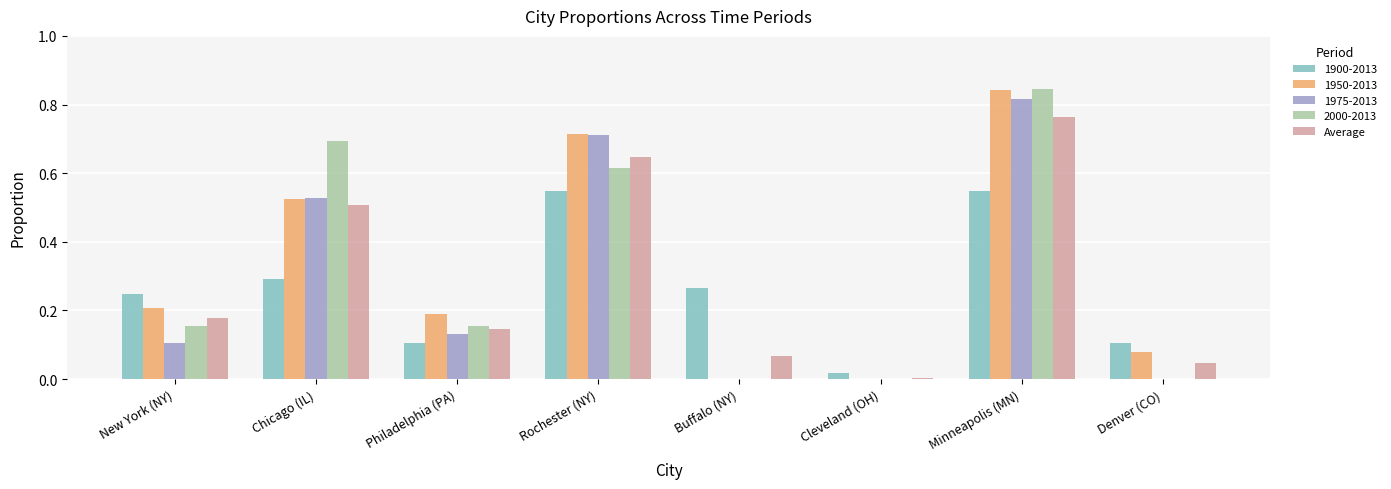

At which category does the chart reach its peak across all series?

Minneapolis (MN)